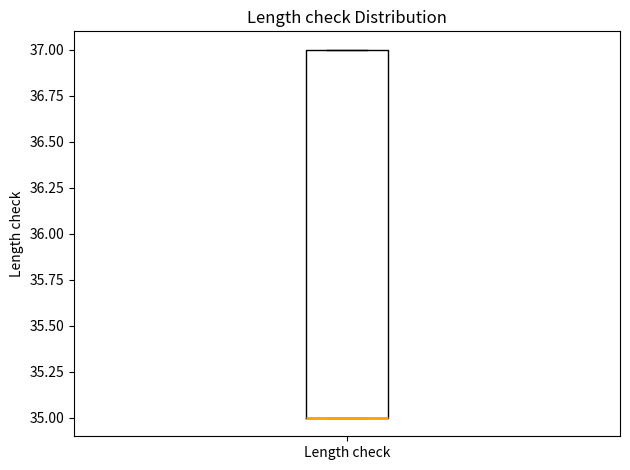

Read this box plot against the y-axis: the position of the median line, the range covered by the box, and the ends of both whiskers. The values are not printed on the chart, so give them approximately, as read against the axis.

median 35 (drawn on the box's lower edge), box 35 to 37, whiskers 35 to 37